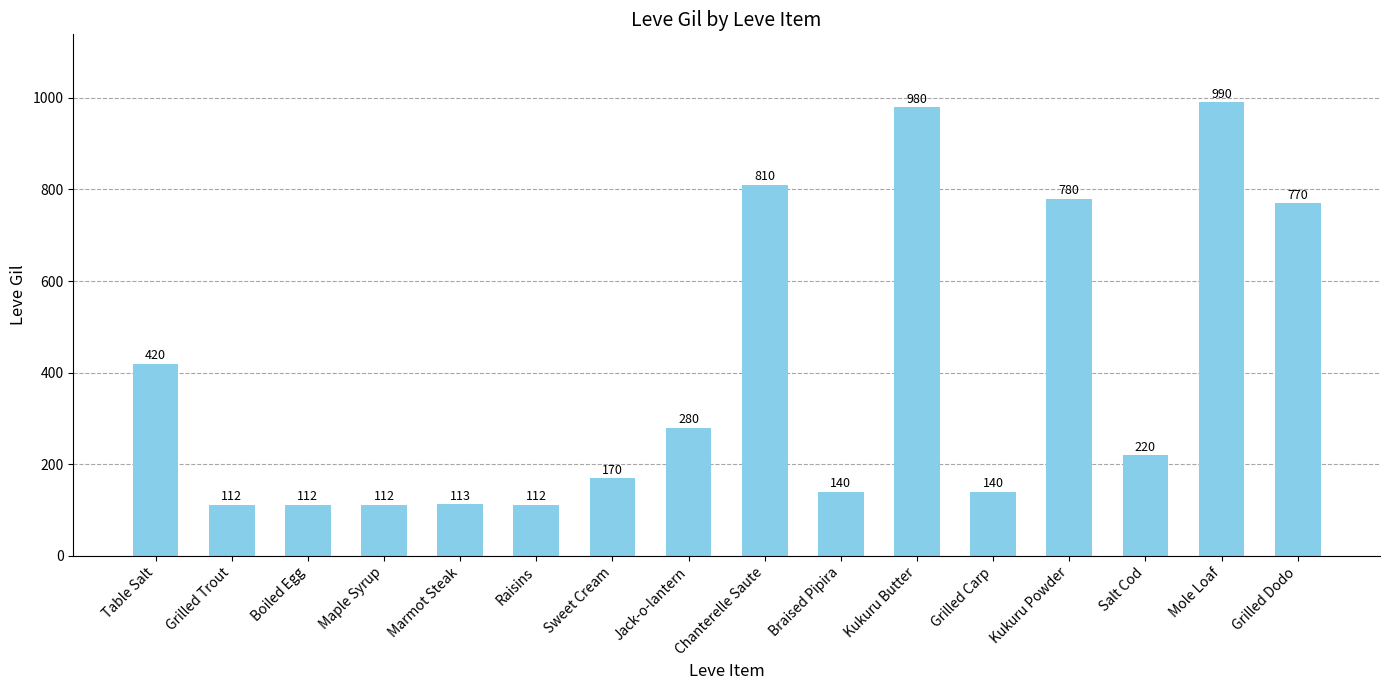

Are the bars horizontal?

No